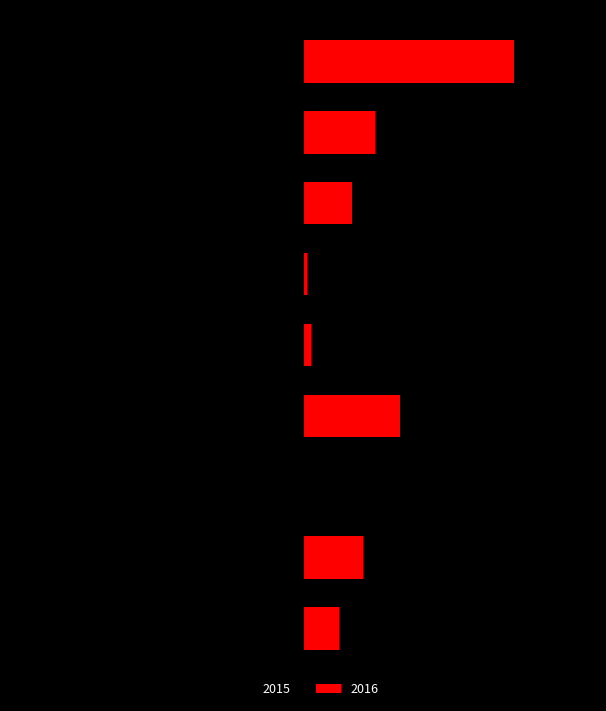

What is the label of the 6th bar from the left?

Homicide